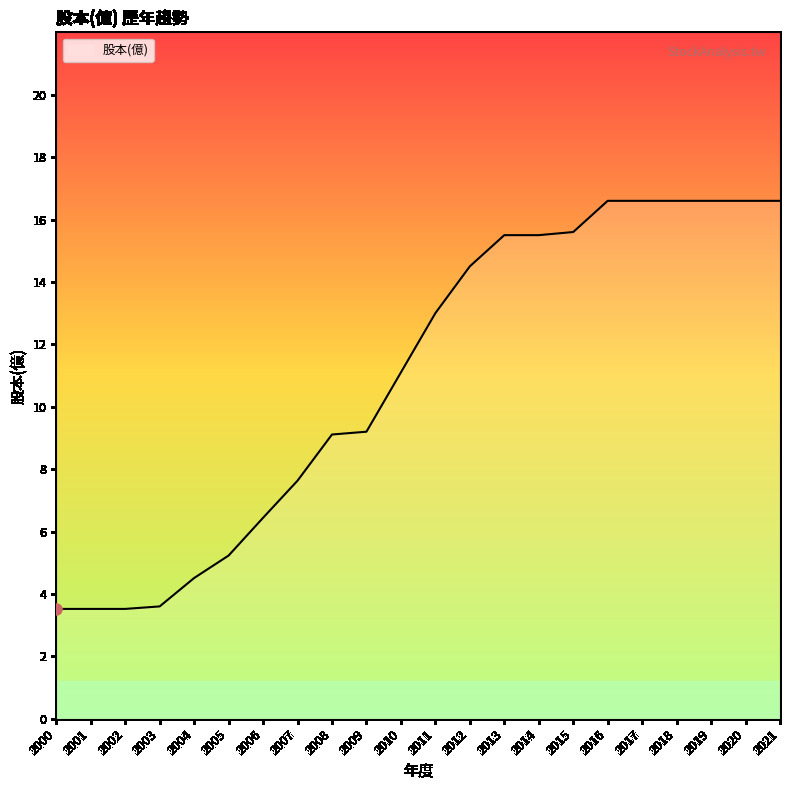

True or false: the data shows 3.5 at 2002.

True